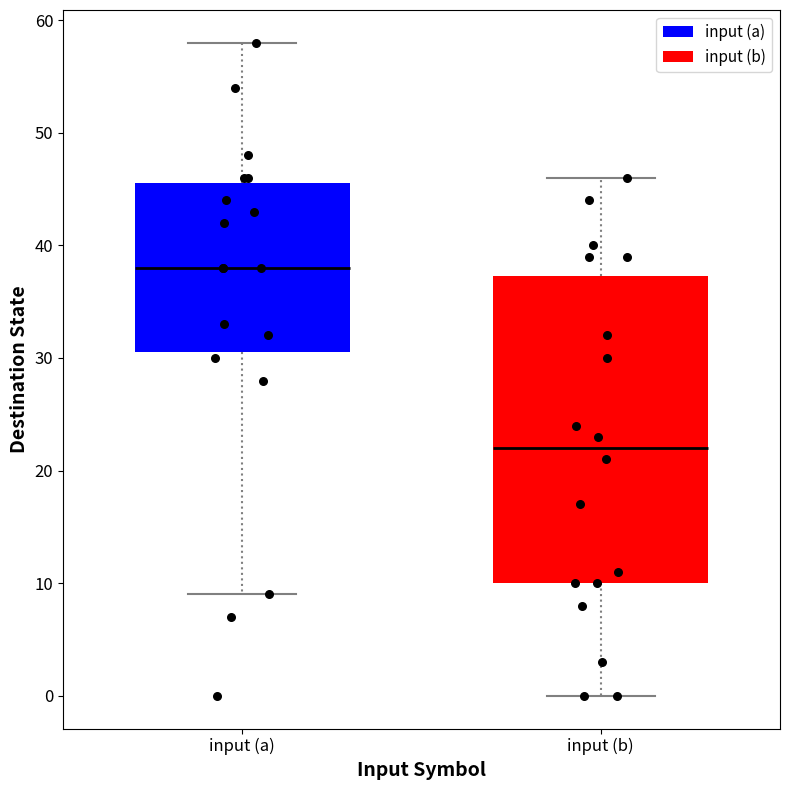

Which box is the tallest, from its lower edge to its upper edge?

input (b)